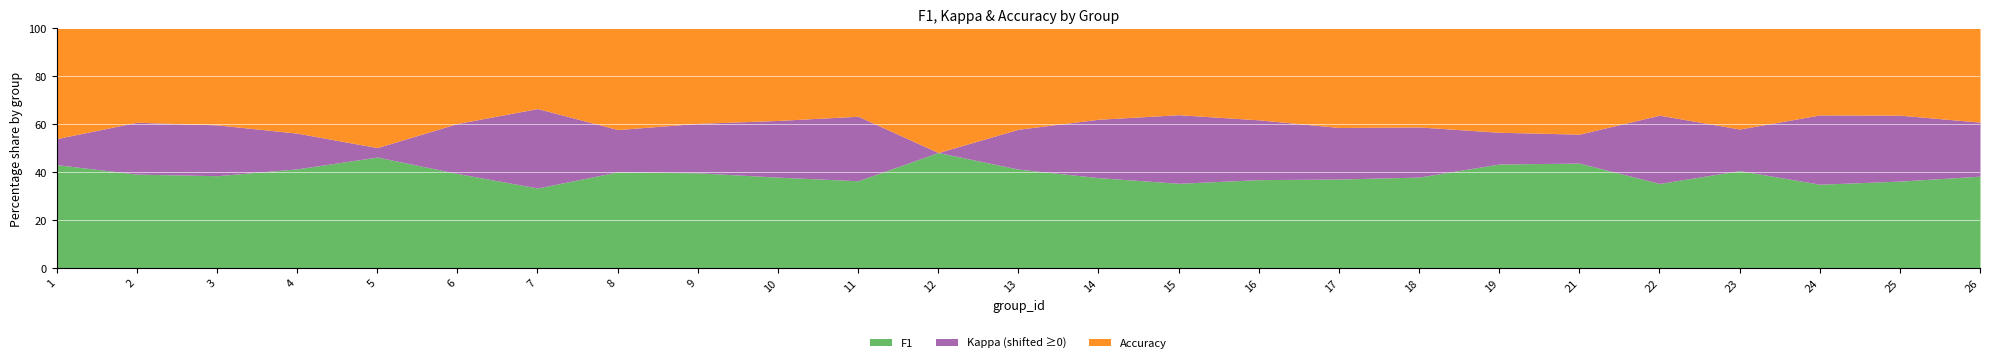

True or false: kappa and accuracy intersect in this chart.

False